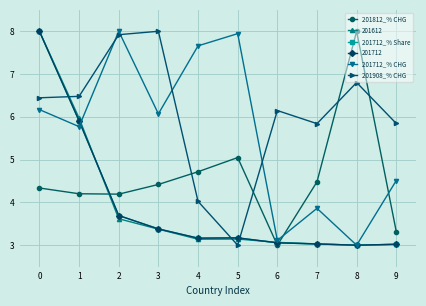

Between 6 and 9, which series saw the biggest shift?

201712_% CHG